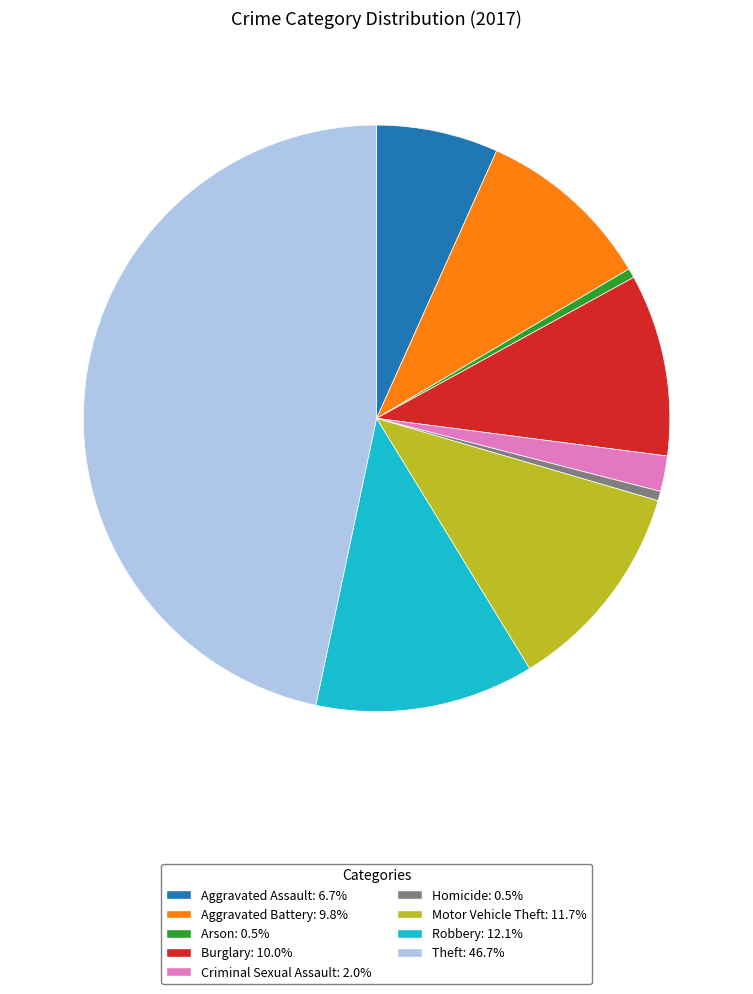

Count the number of slices in the pie.

9